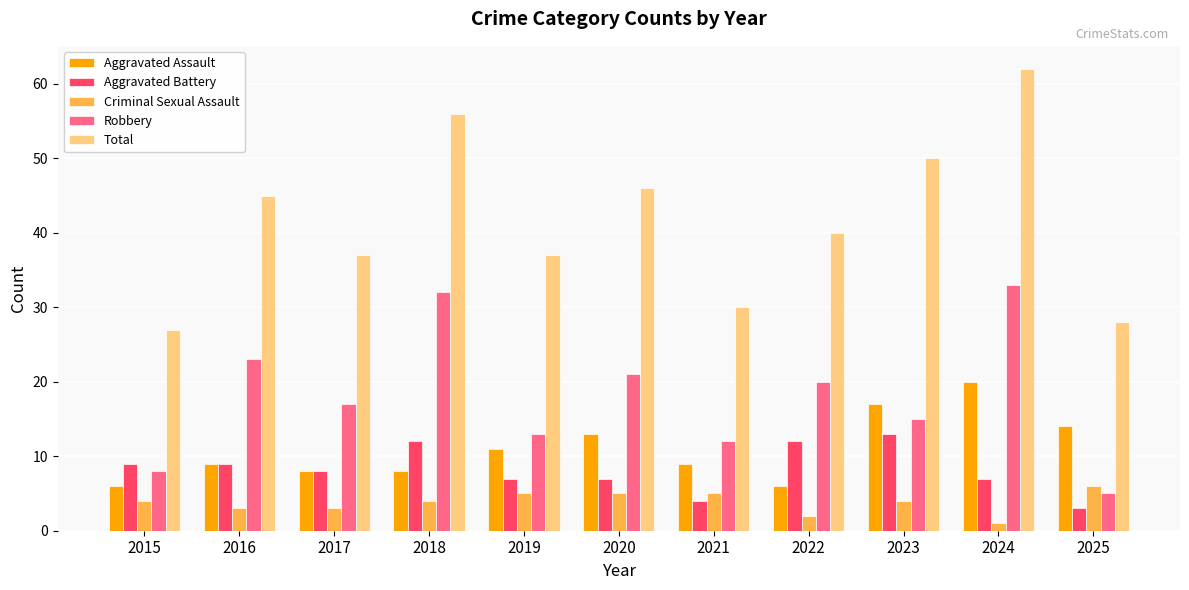

At how many categories does at least one series exceed 15?

11